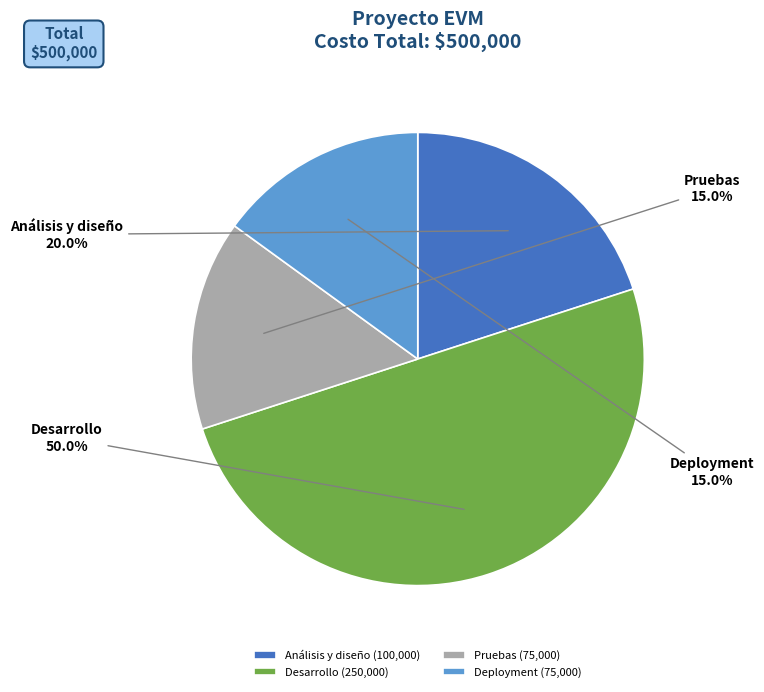

Which has a higher value, Análisis y diseño or Desarrollo?

Desarrollo